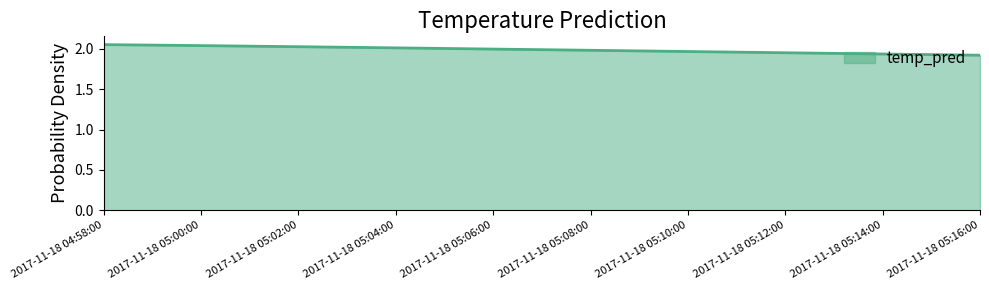

What is the sum of the values at 2017-11-18 05:16:00 and 2017-11-18 04:58:00?

4.0